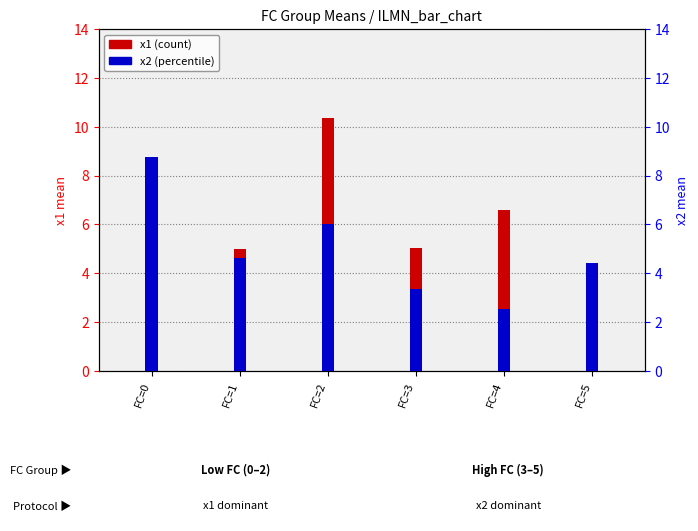

The x1 (count) series shows 5.0 at FC=1. True or false?

True